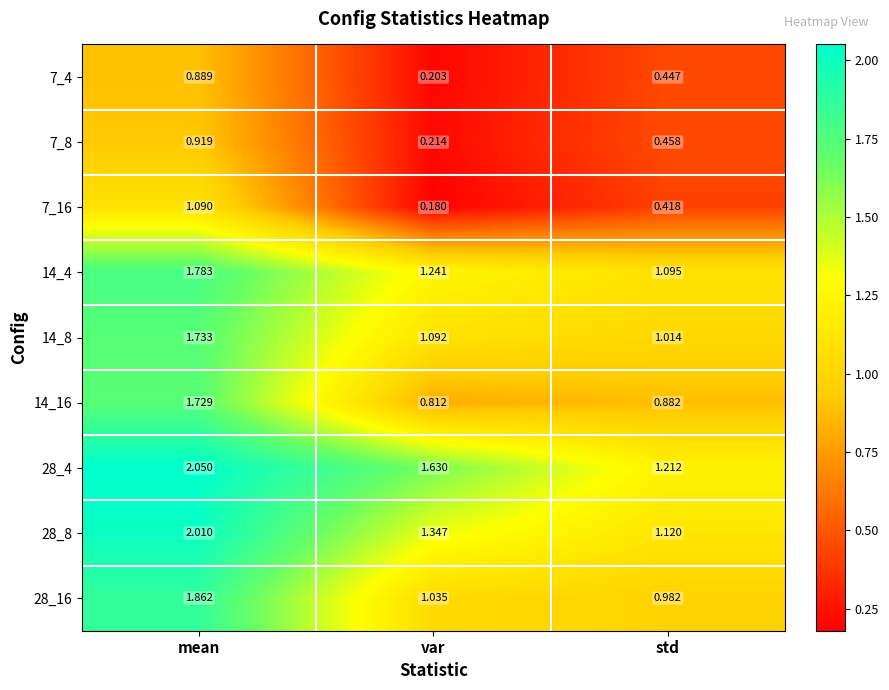

Which series has the largest range (max minus min)?

14_16